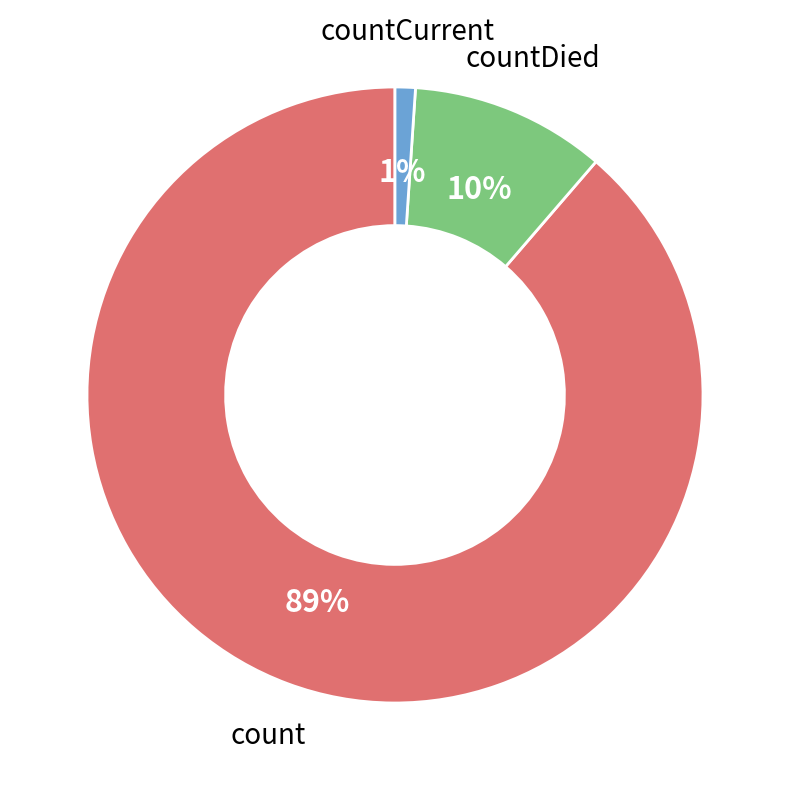

How many segments does this pie chart have?

3